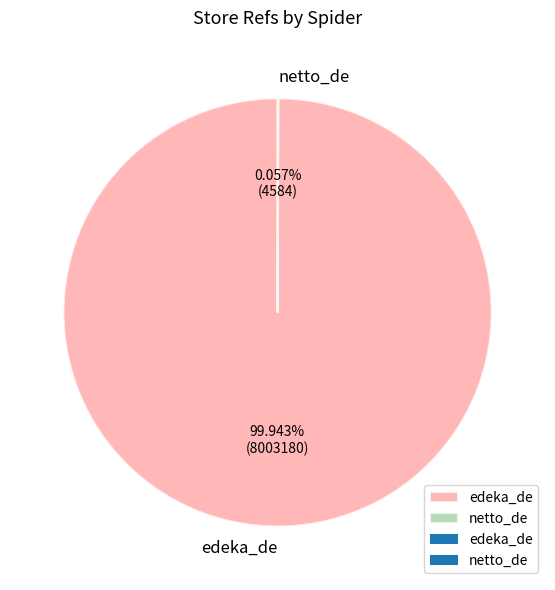

What is the majority slice?

edeka_de